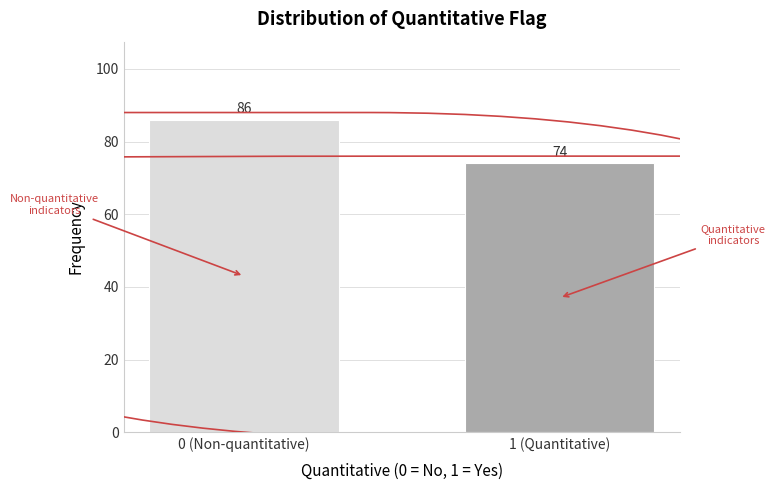

Reading left to right, what are all the values shown in this chart?

86	74